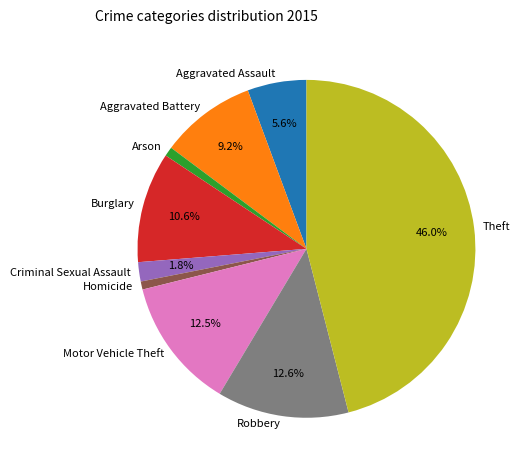

True or false: Burglary accounts for 22% of the total.

False